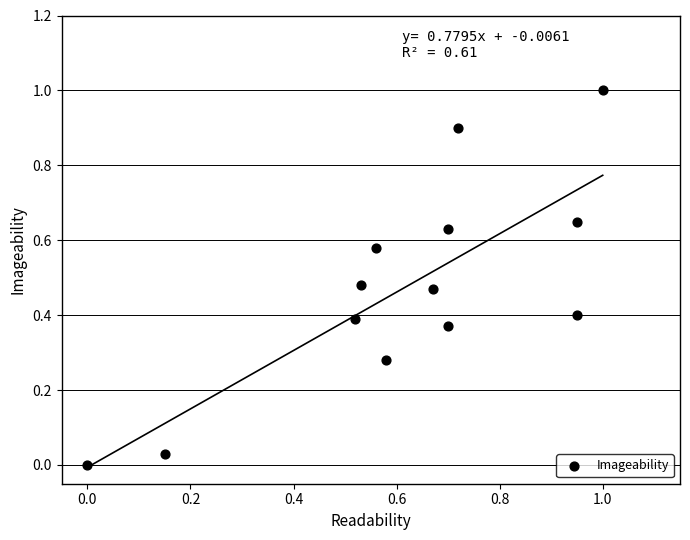

What is the range of Y values (max minus min)?

1.0